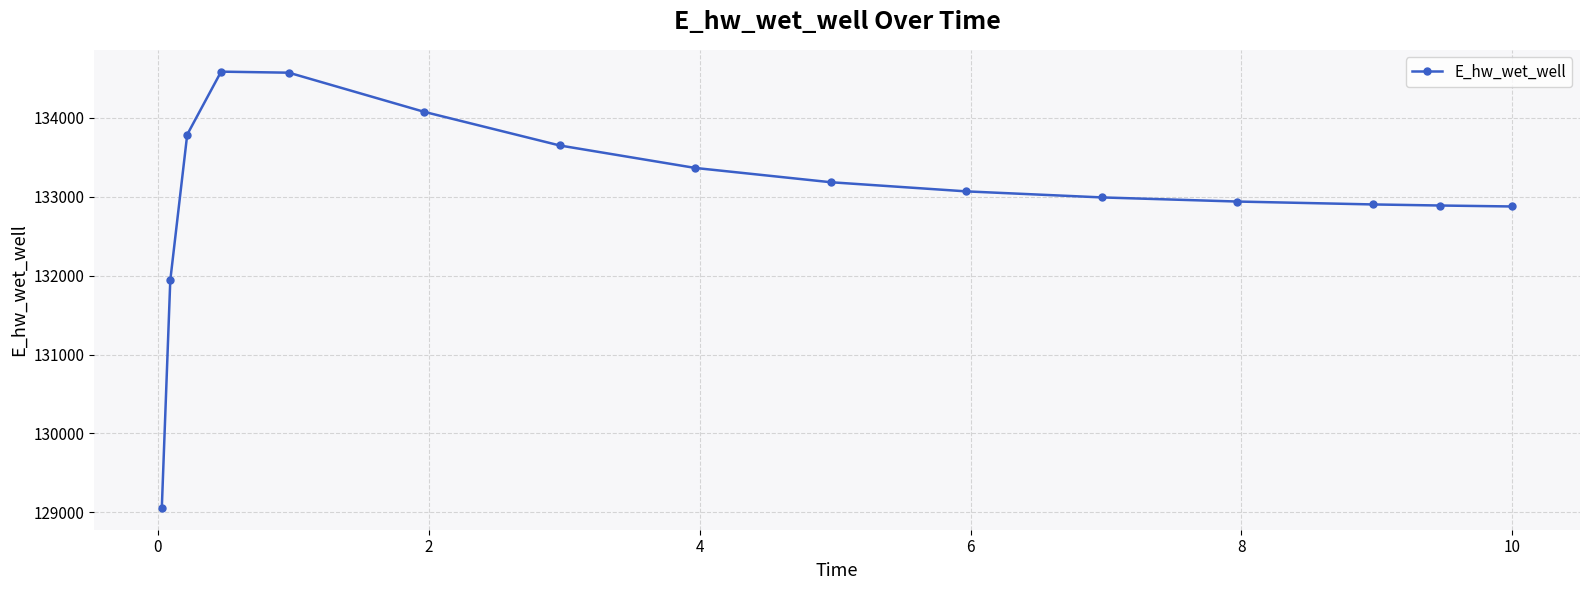

True or false: there are more than 0 points higher than both neighbors.

True